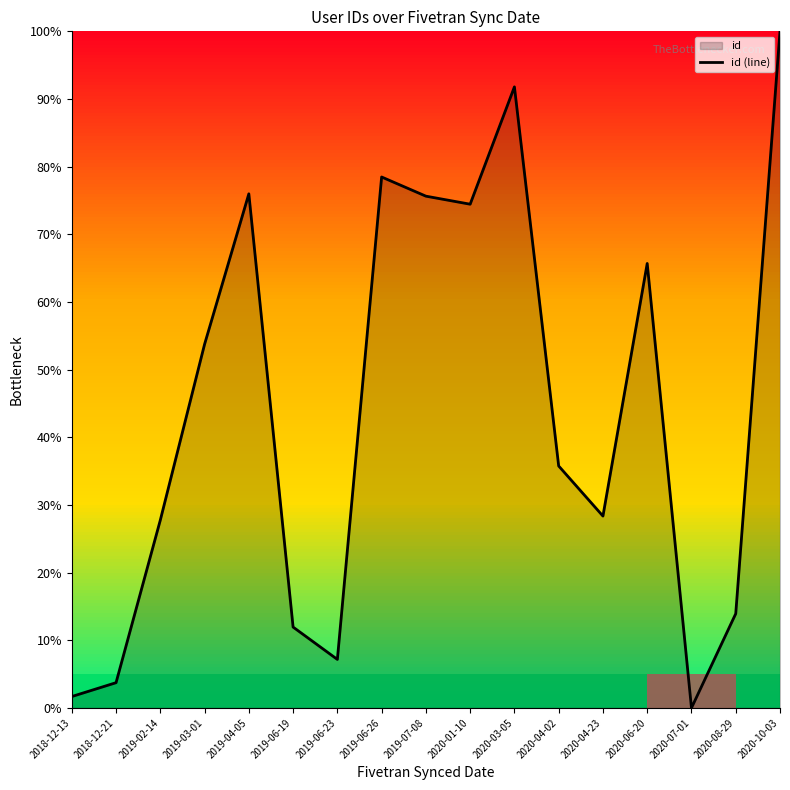

Is it true that the value at 2019-06-19 is 3.4?

False